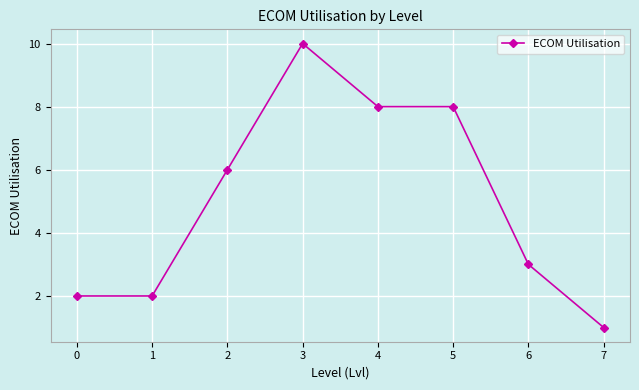

What is the approximate value at 5?

8